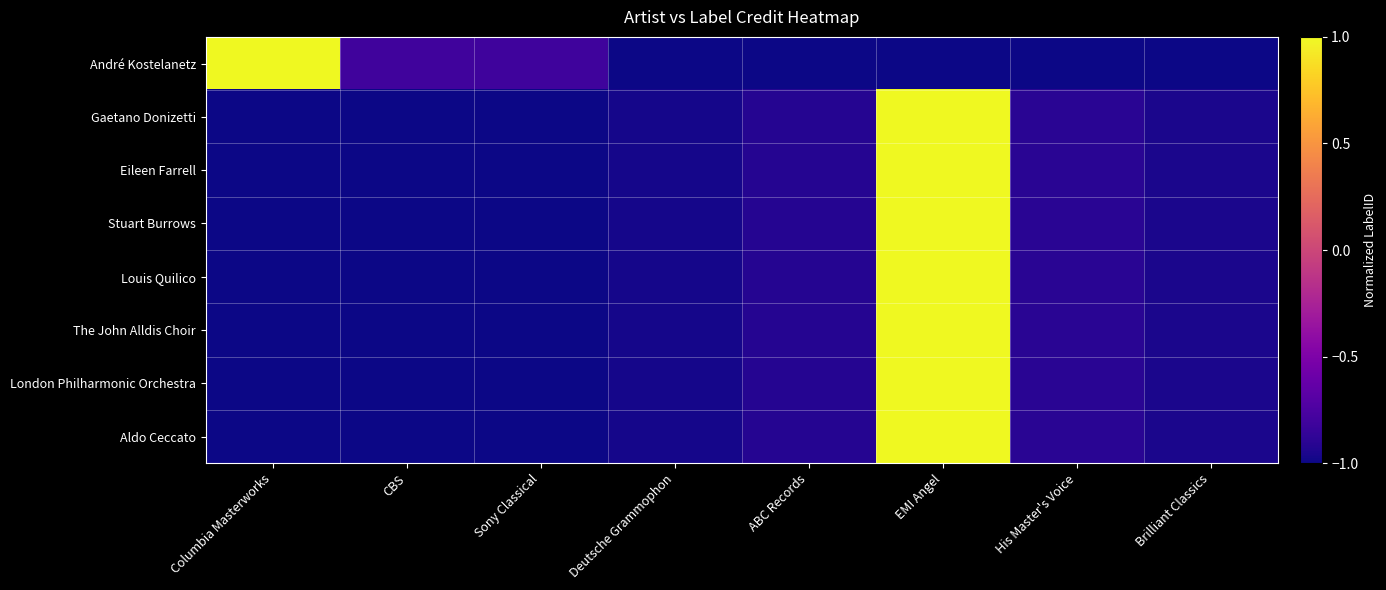

What is the maximum value shown in the chart?

1.0